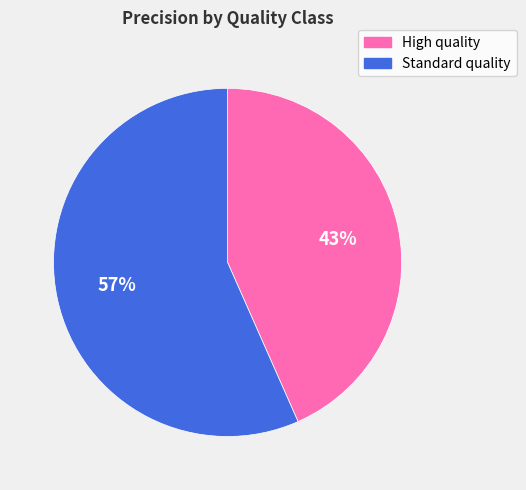

Is it true that Standard quality is 57% of the pie?

True